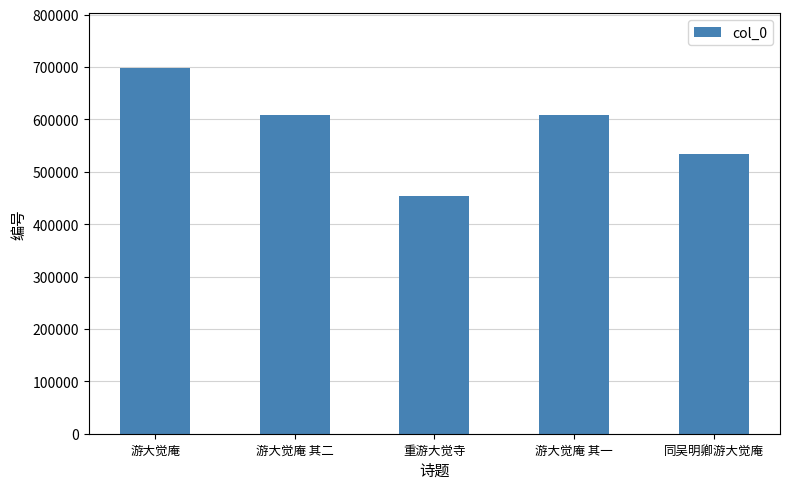

The chart shows a value of 204813 at 游大觉庵 其二. True or false?

False